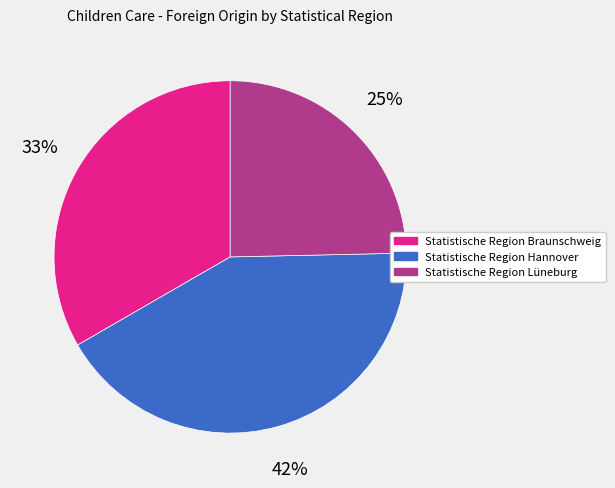

Which category has the smallest portion of the pie?

Statistische Region Lüneburg